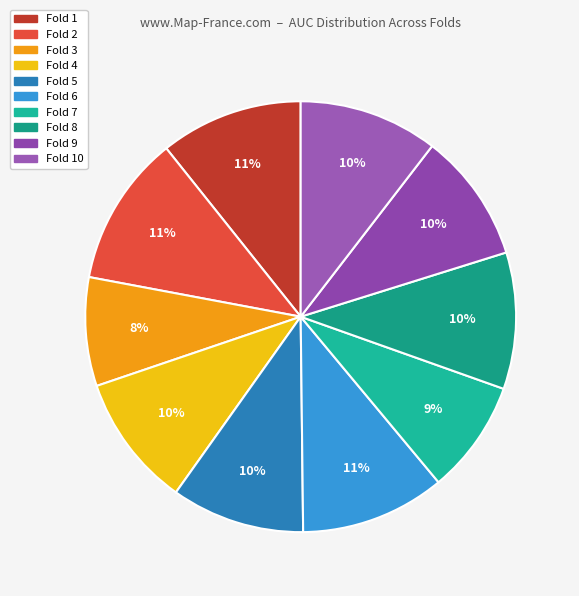

How many segments does this pie chart have?

10